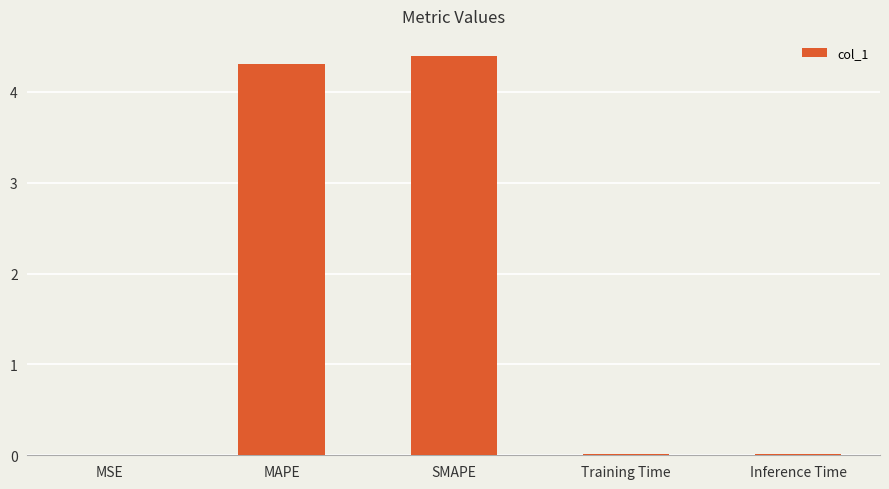

What value does the data have at SMAPE?

4.4